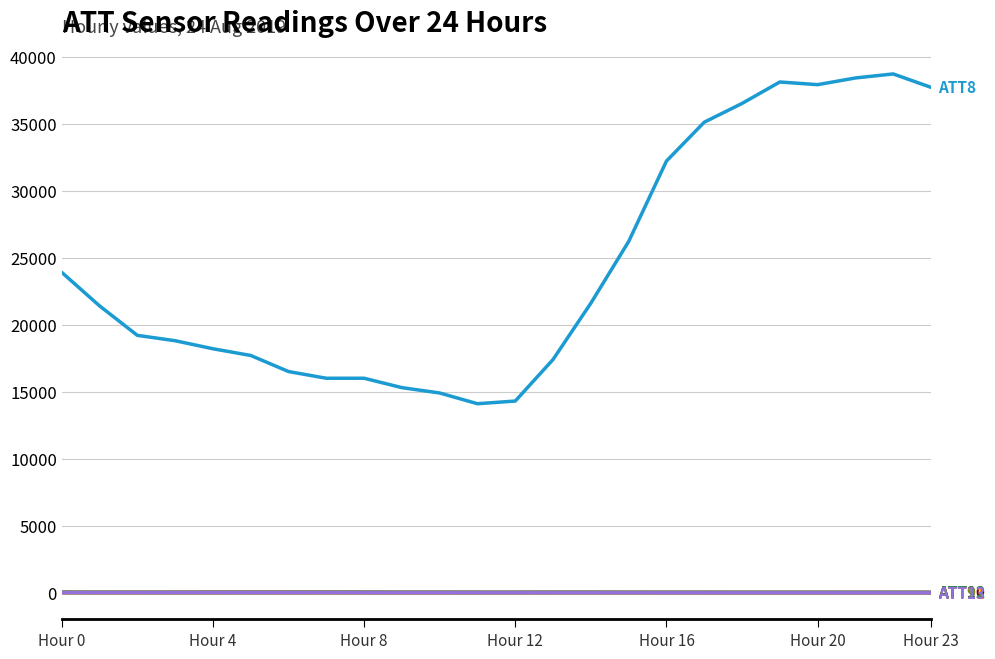

What is the maximum value shown in the chart?

38700.0